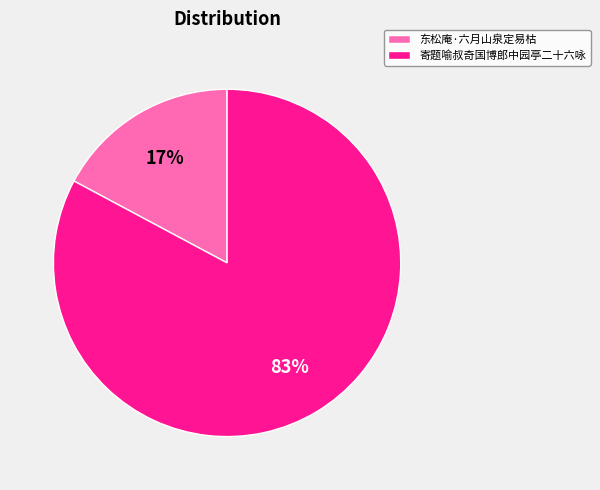

What percentage is the 东松庵·六月山泉定易枯 slice, to the nearest percent?

17%